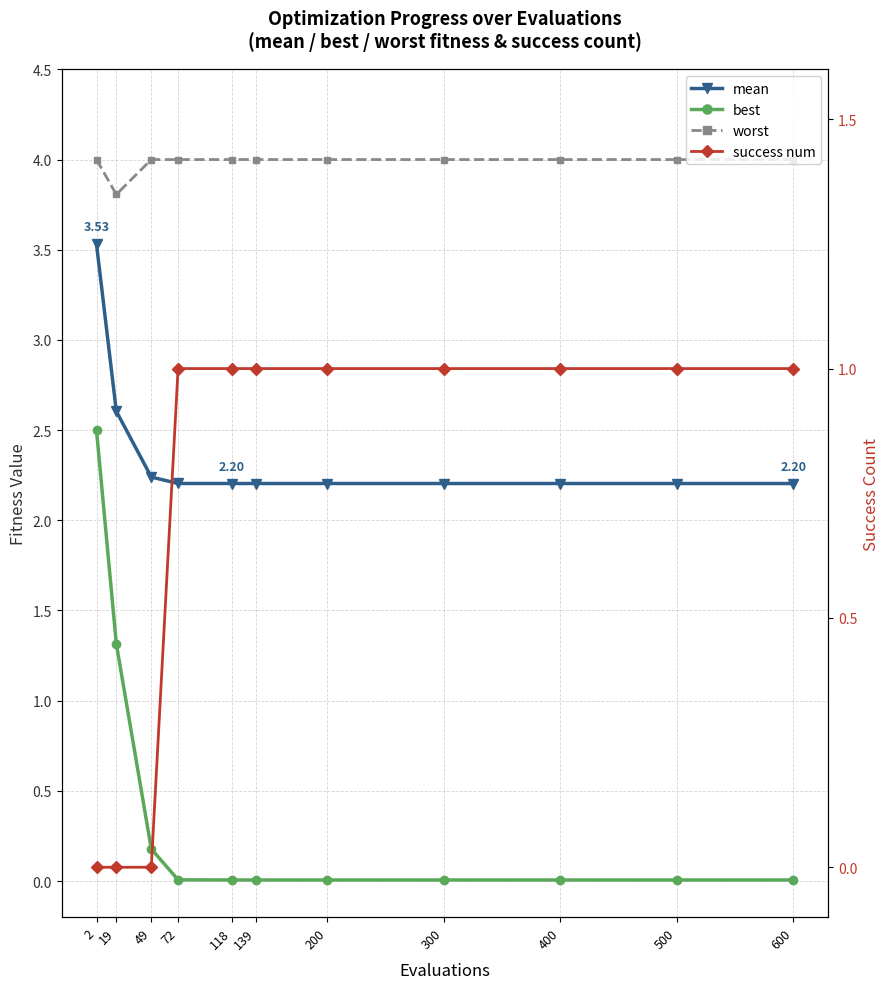

What is the spread (max minus min) of values at 19?

3.8